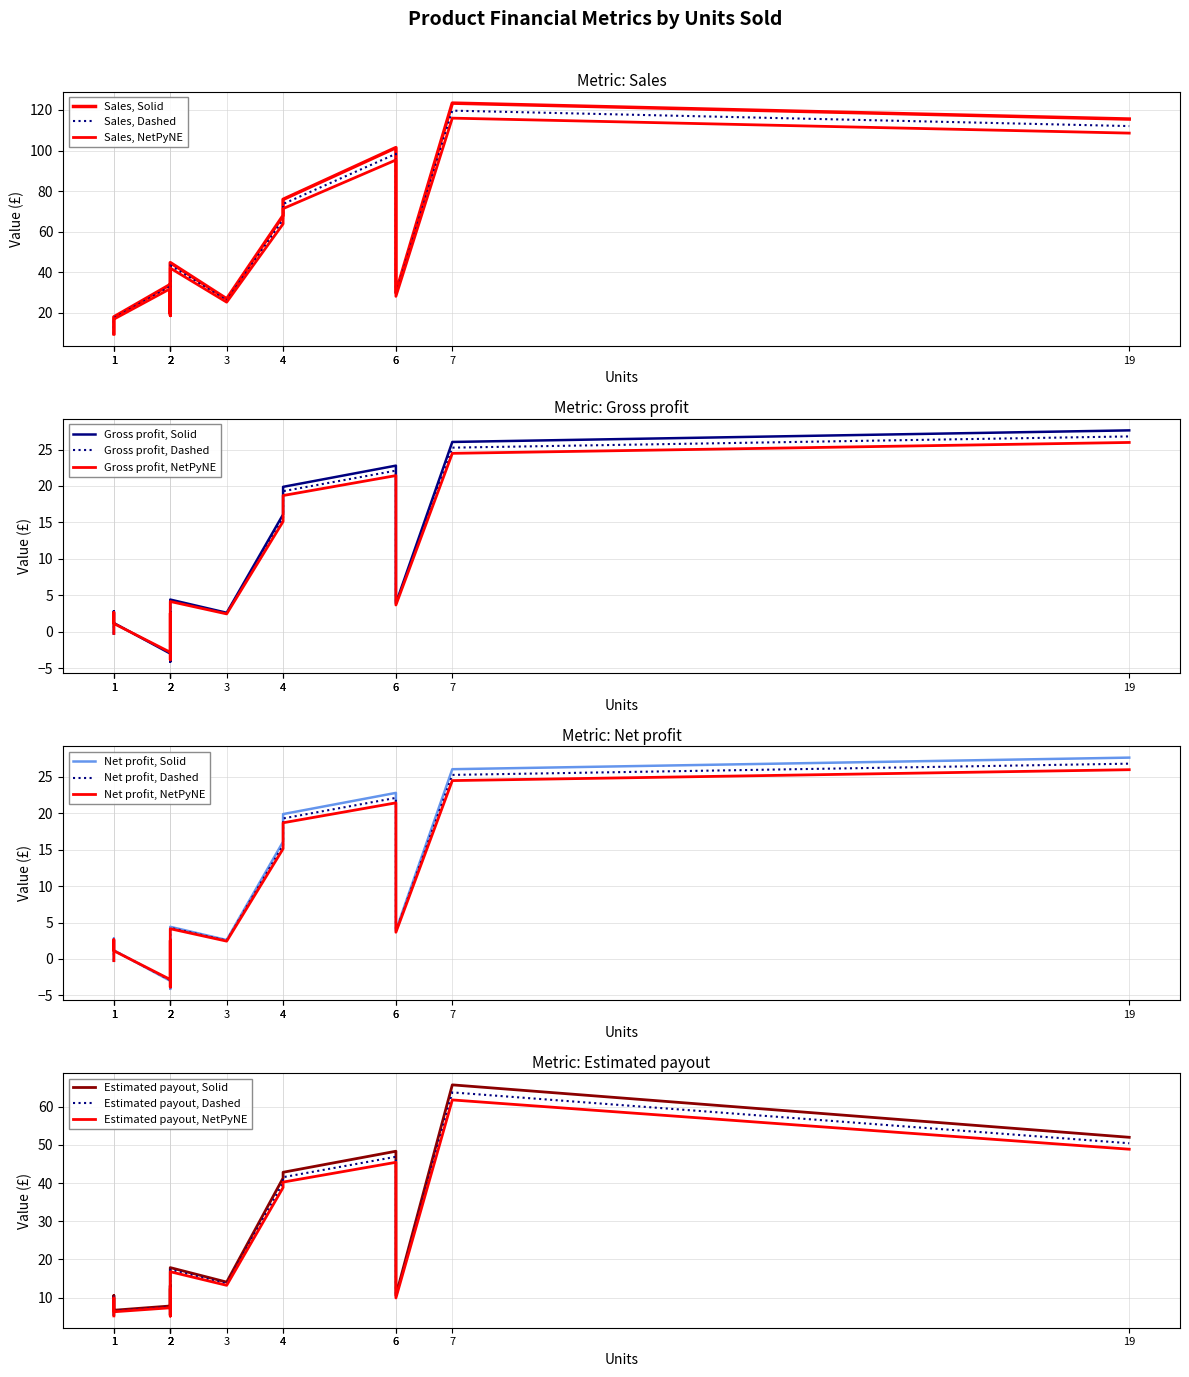

At which category is the sum across all series the highest?

7